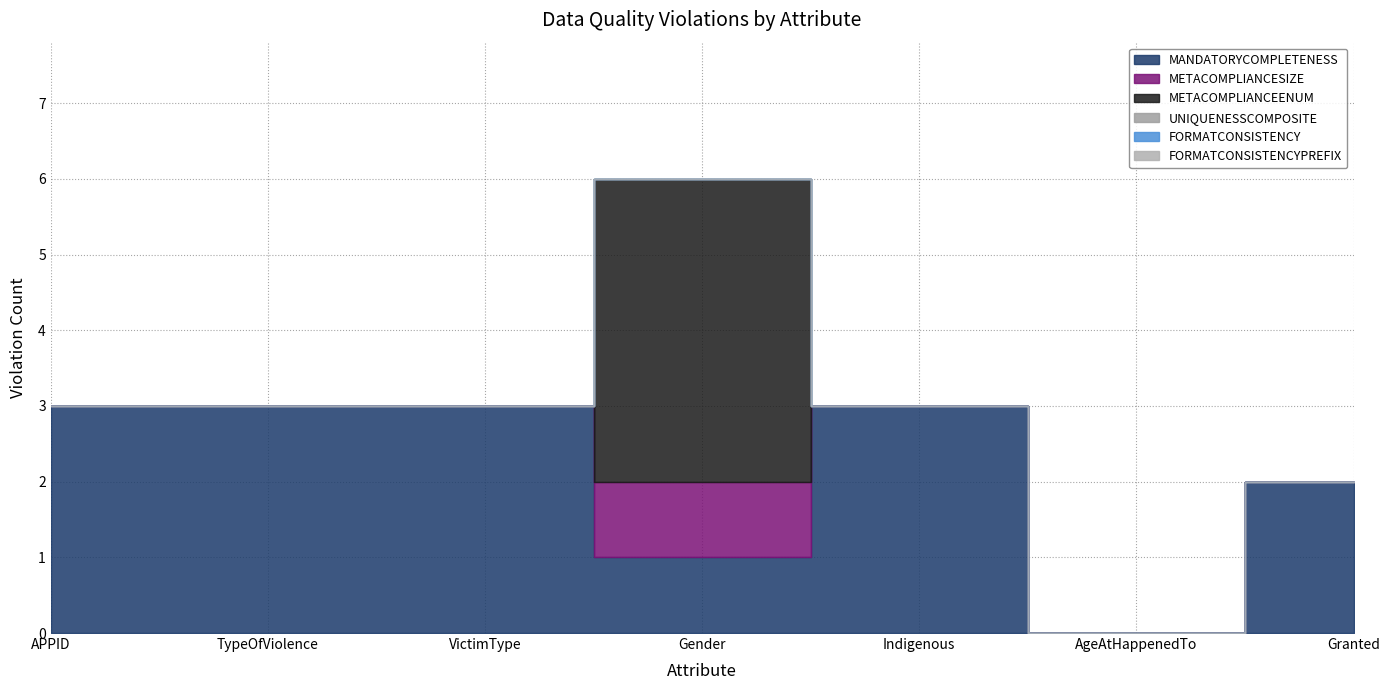

Between Indigenous and Granted, which is larger?

Indigenous